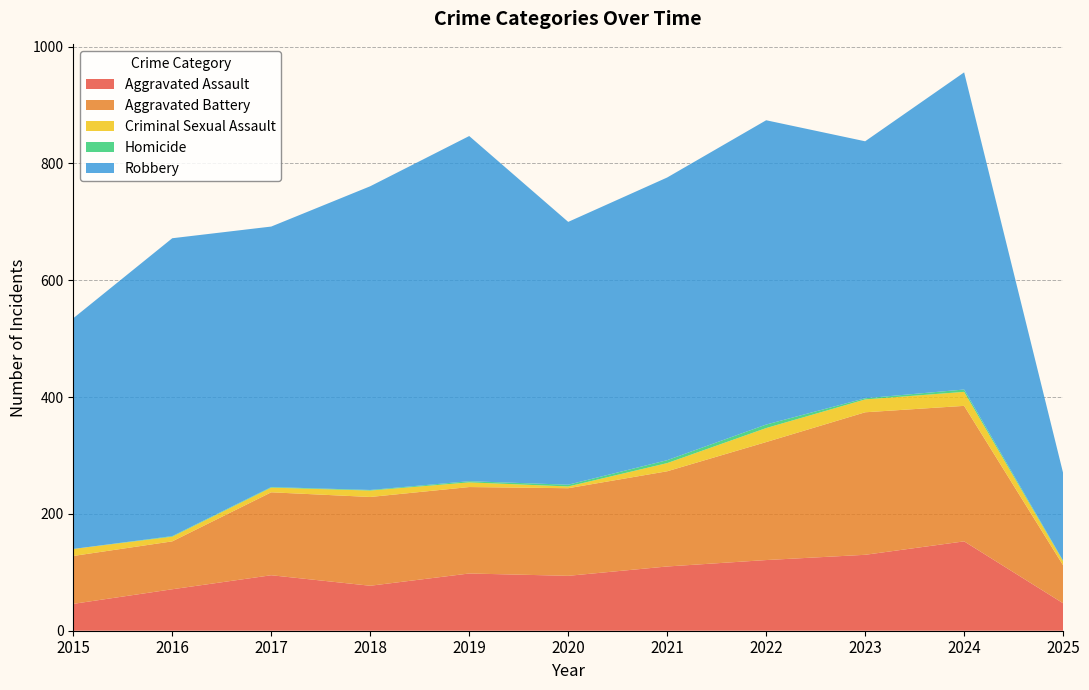

At which category does Aggravated Battery reach its first local valley?

2019